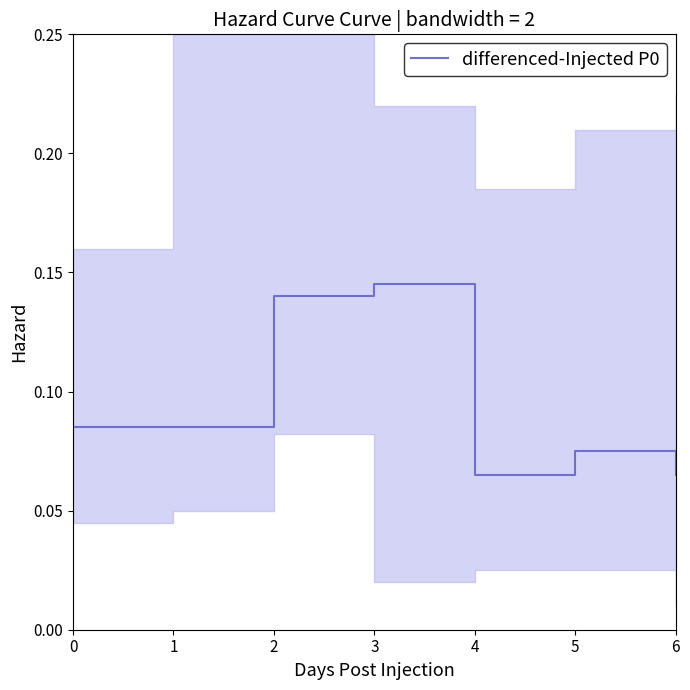

Does the chart have visible grid lines?

No